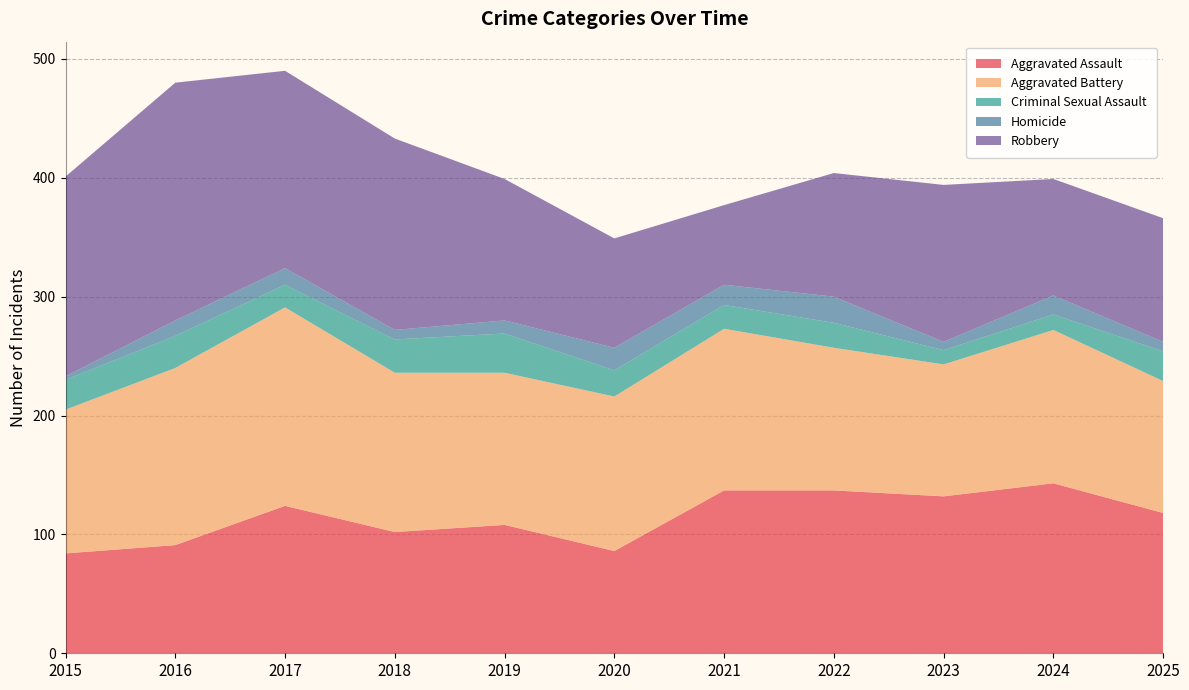

Reading right to left, list all the values displayed in this chart.

Aggravated Assault: 118	143	132	137	137	86	108	102	124	91	84
Aggravated Battery: 111	129	111	120	136	130	128	134	167	149	121
Criminal Sexual Assault: 25	13	12	21	20	22	33	28	19	27	25
Homicide: 8	16	7	22	17	19	11	8	14	13	3
Robbery: 104	98	132	104	67	92	119	161	166	200	168